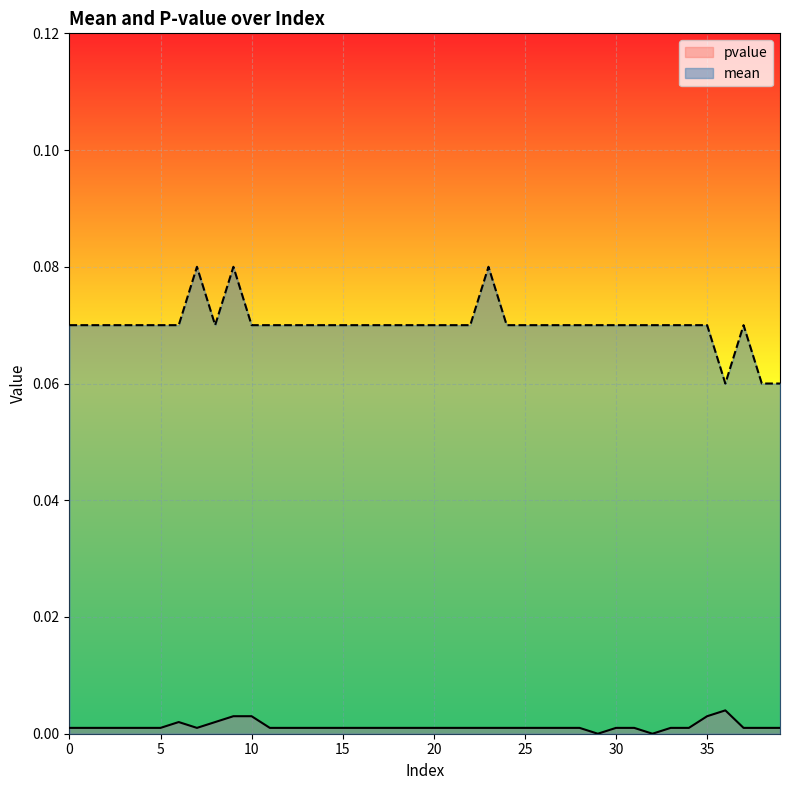

Between 11 and 25, which series saw the biggest shift?

mean